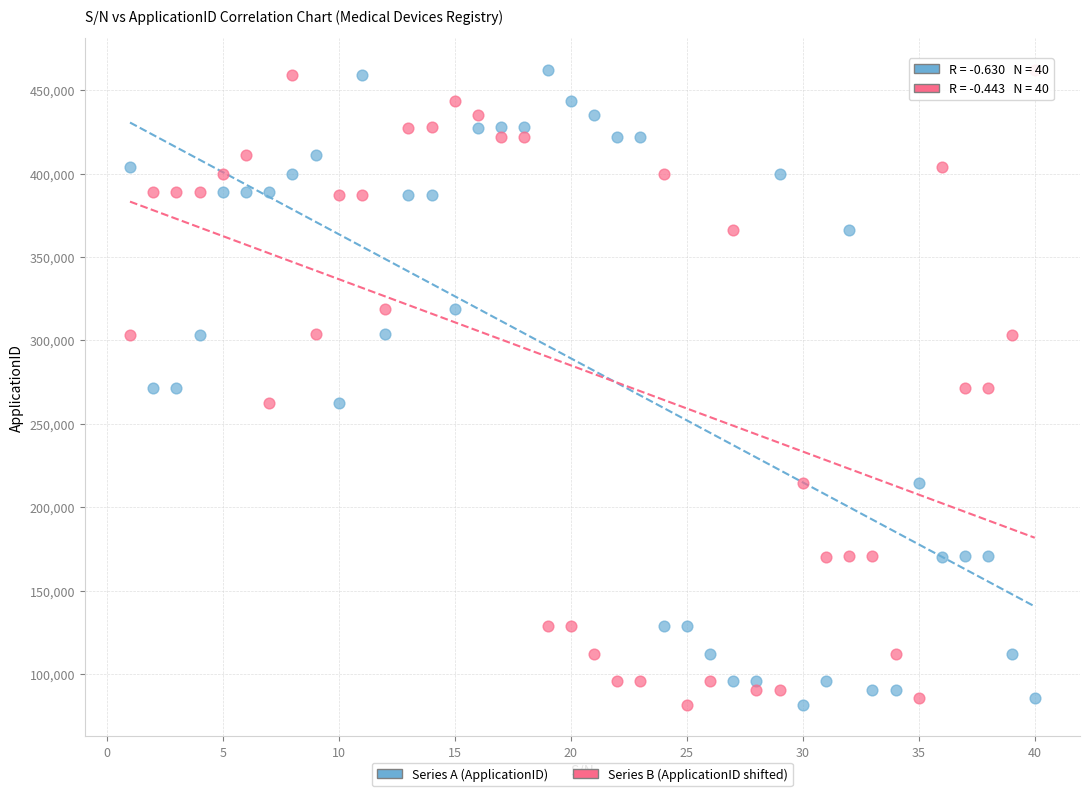

What is the X range (max minus min) for the scatter plot?

39